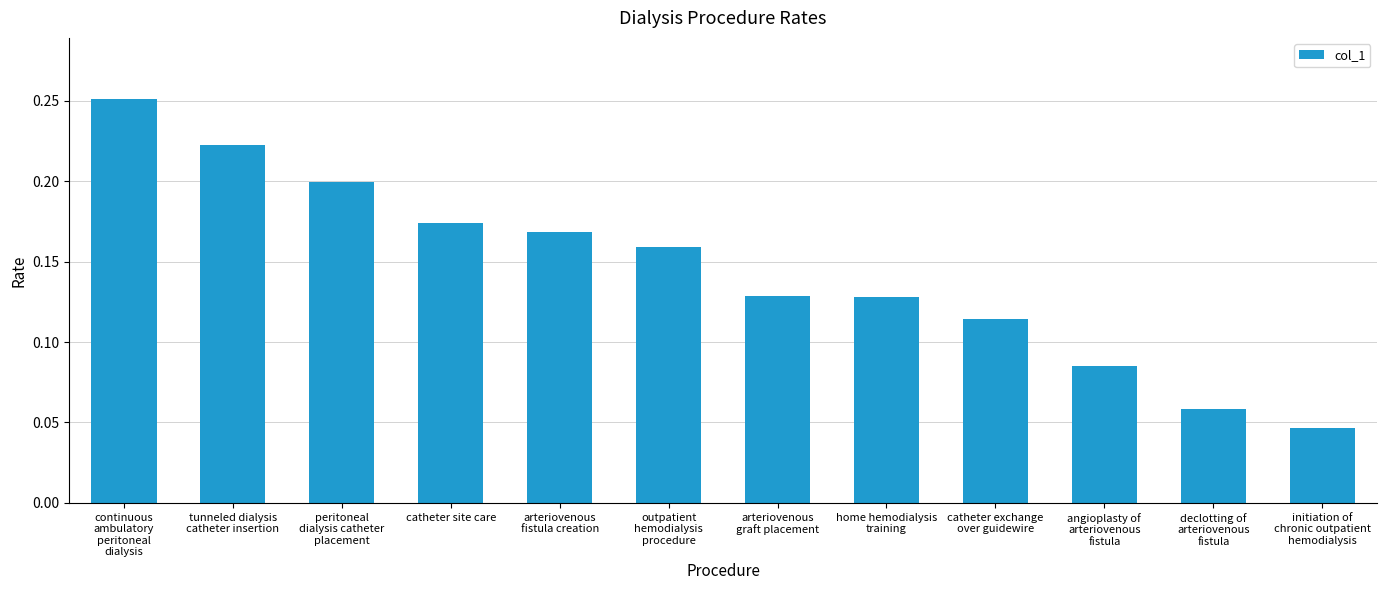

True or false: the data shows 0.2 at arteriovenous
fistula creation.

True